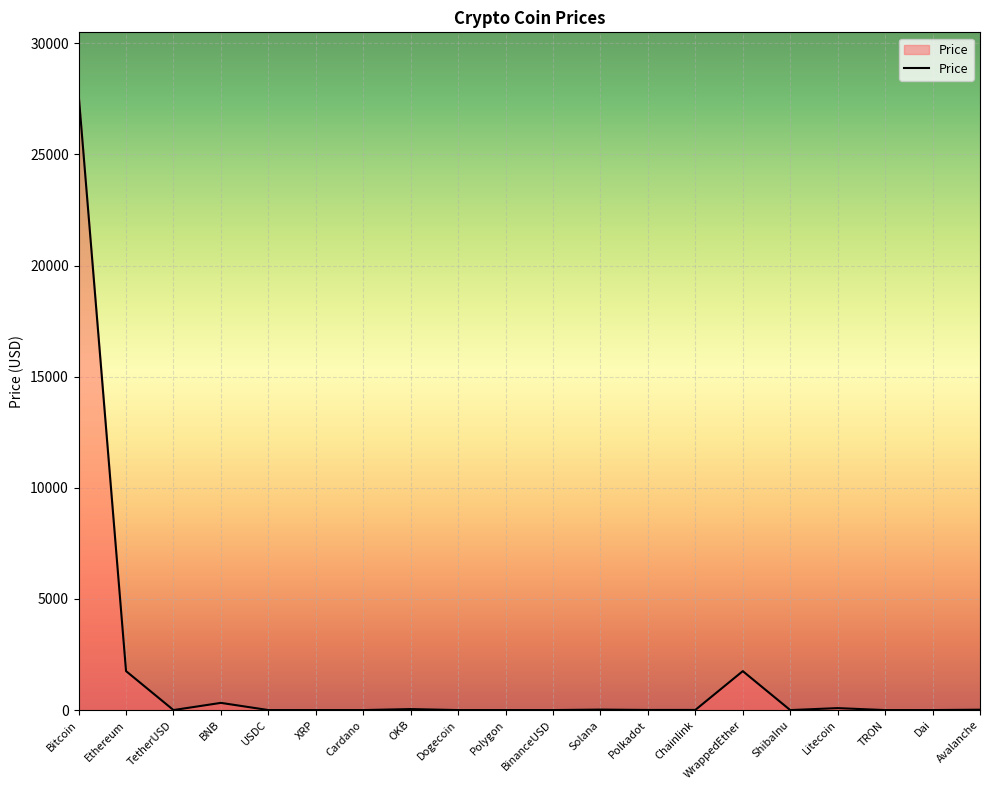

The chart shows a value of 0.0 at ShibaInu. True or false?

True